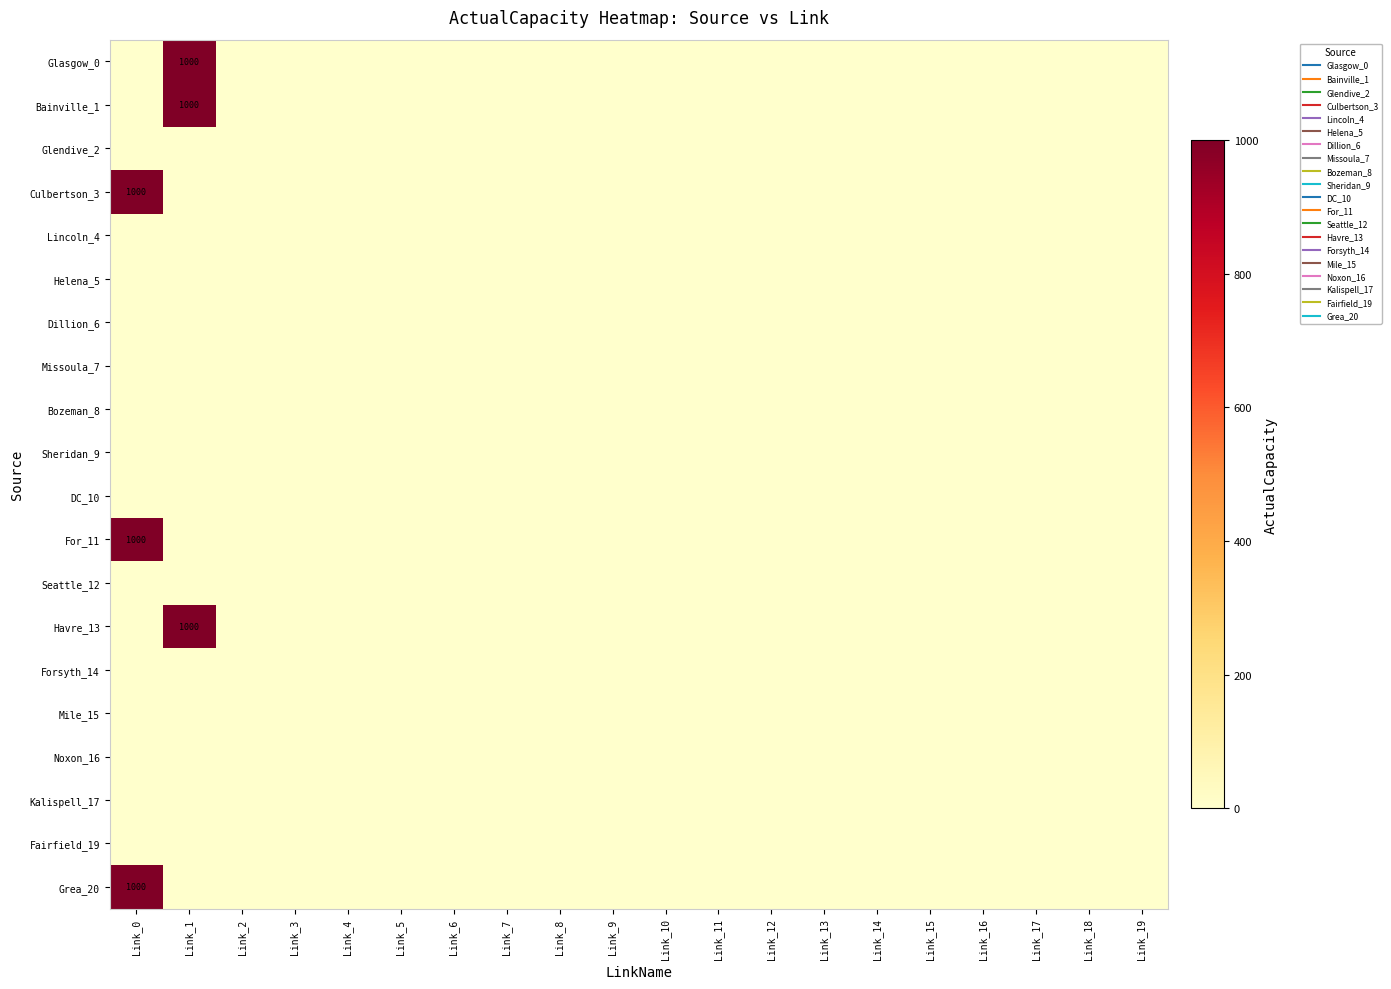

Where is Mile_15 nearest to the value 0?

Link_0